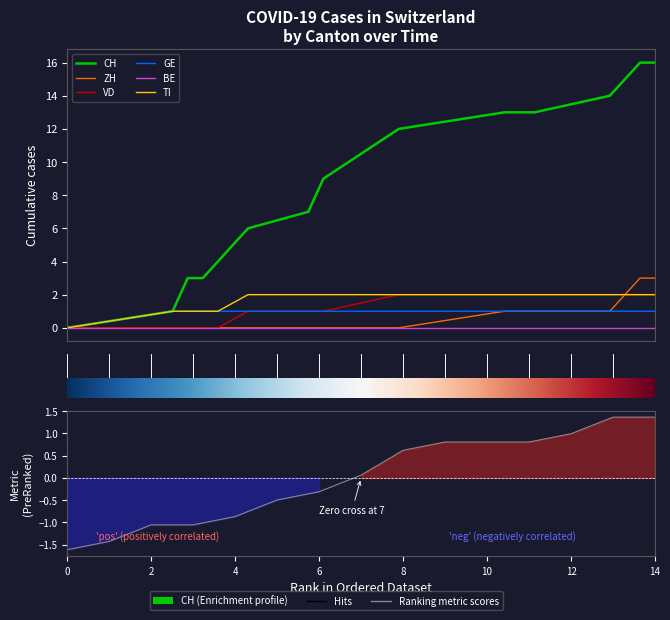

How many lines are shown in the chart?

6